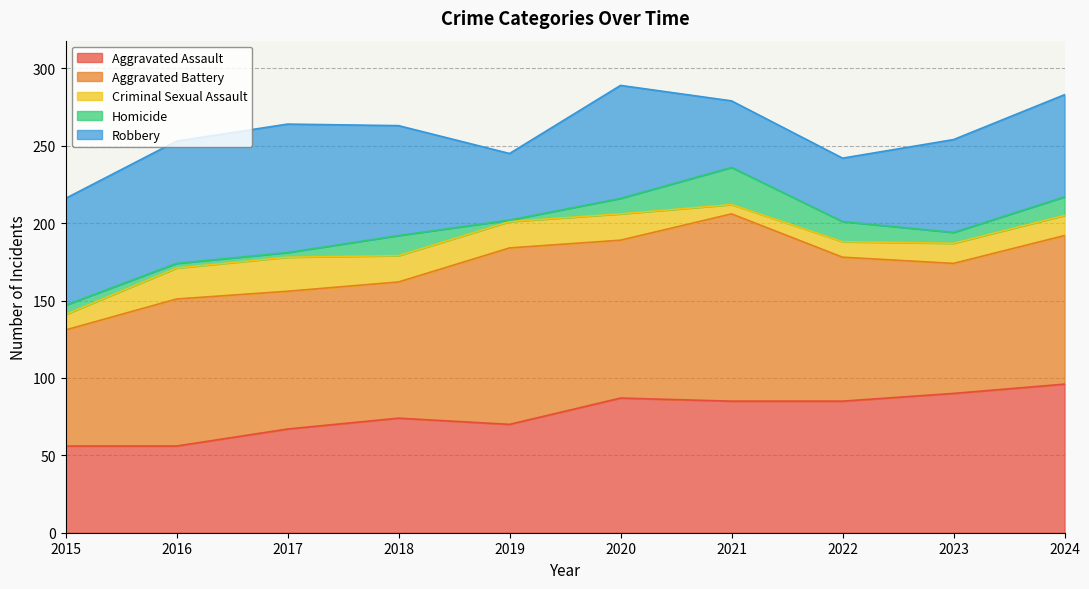

The Aggravated Battery series shows 153 at 2018. True or false?

False